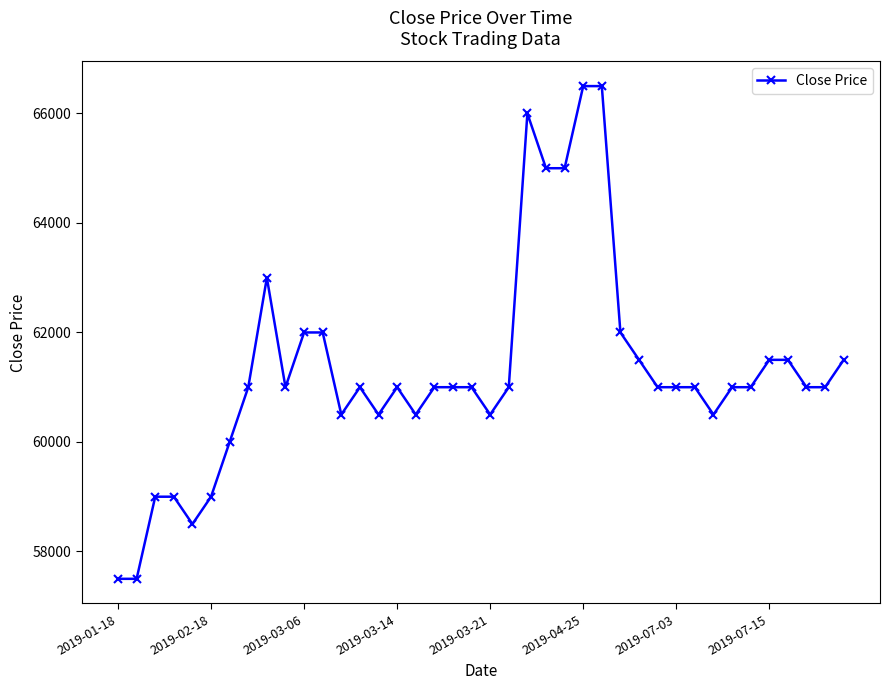

Is this an area chart (filled region under the line)?

No